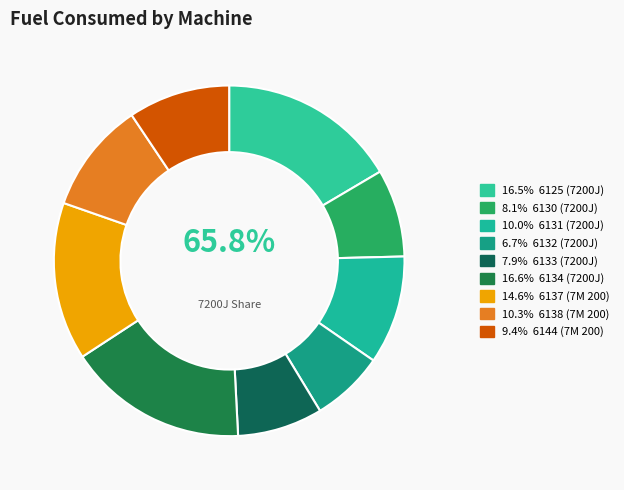

What percentage is the 6144 slice, to the nearest percent?

9%